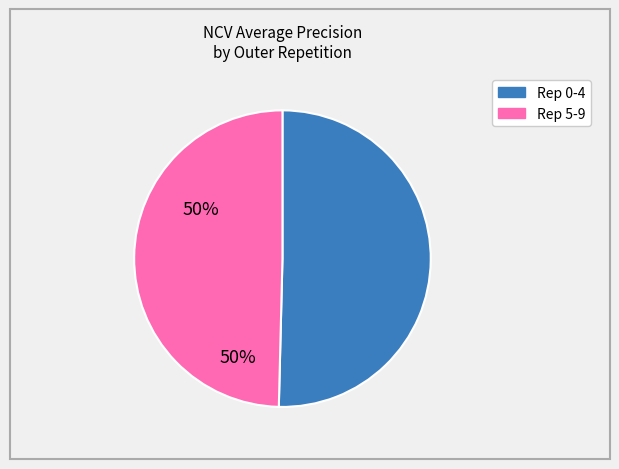

Count the number of slices in the pie.

2